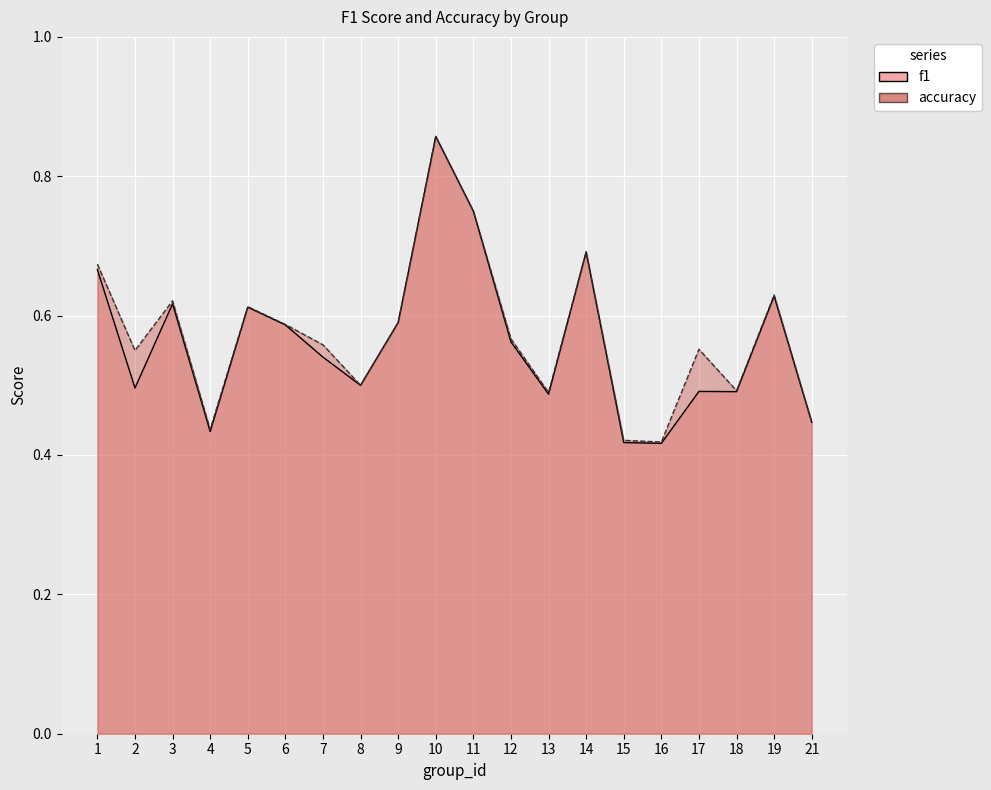

Between which two adjacent categories do f1 and accuracy first intersect?

13 and 14